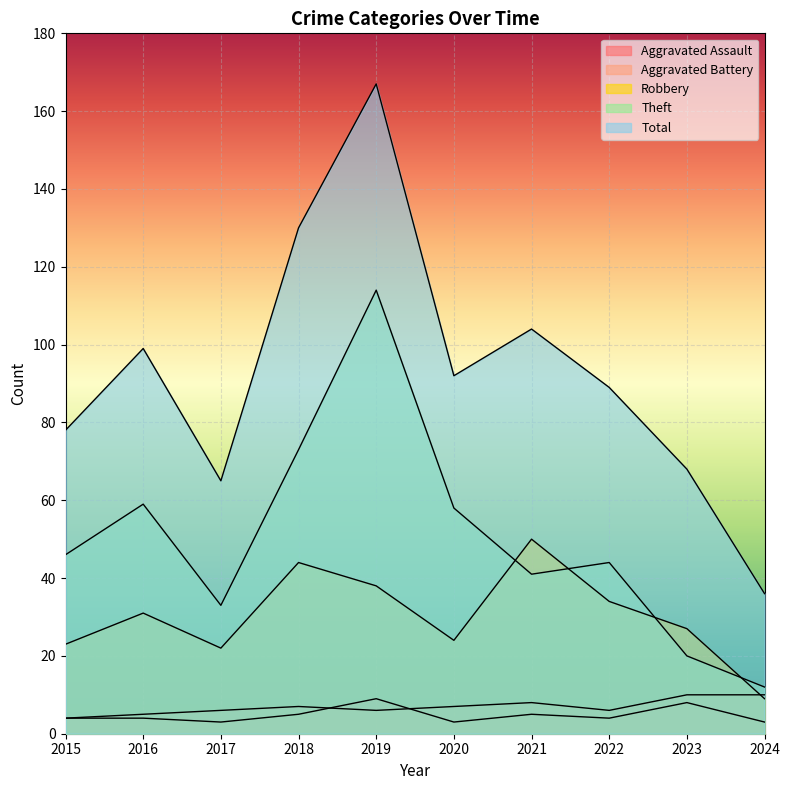

How many data points in Aggravated Battery are above 7?

3